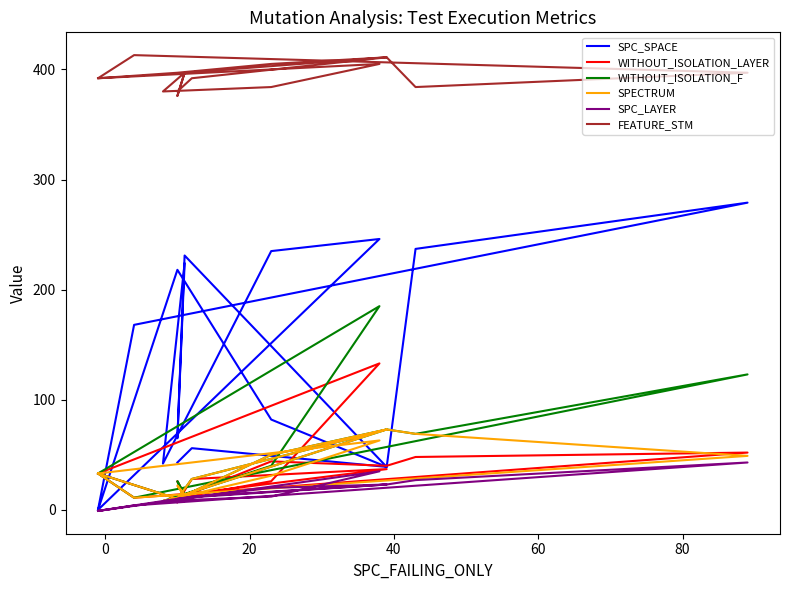

True or false: WITHOUT_ISOLATION_F and SPC_LAYER cross at least once.

False